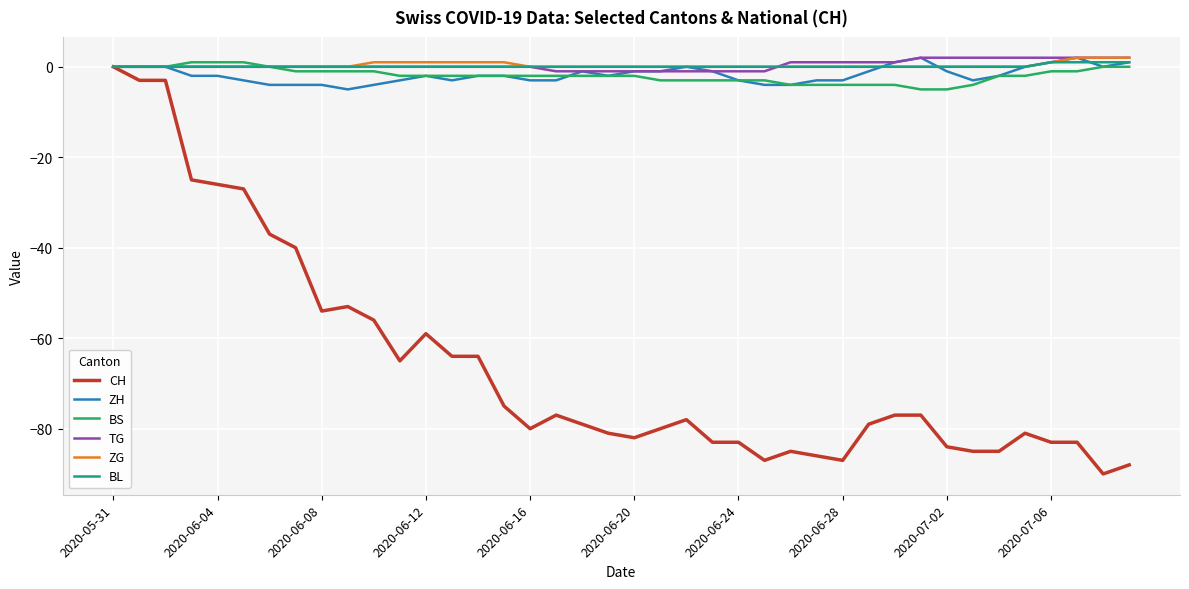

What is the difference between the maximum and minimum values in the BL series?

1